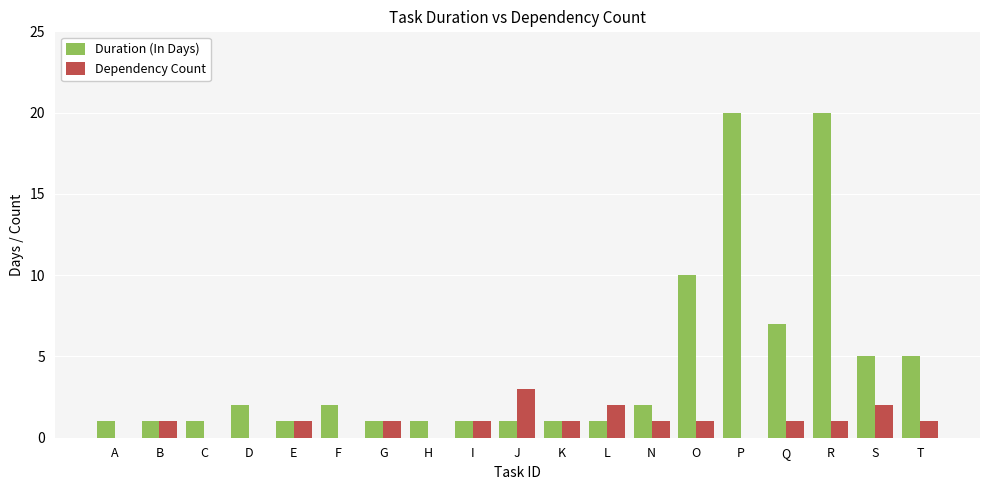

The value of Duration (In Days) at P is 6. True or false?

False